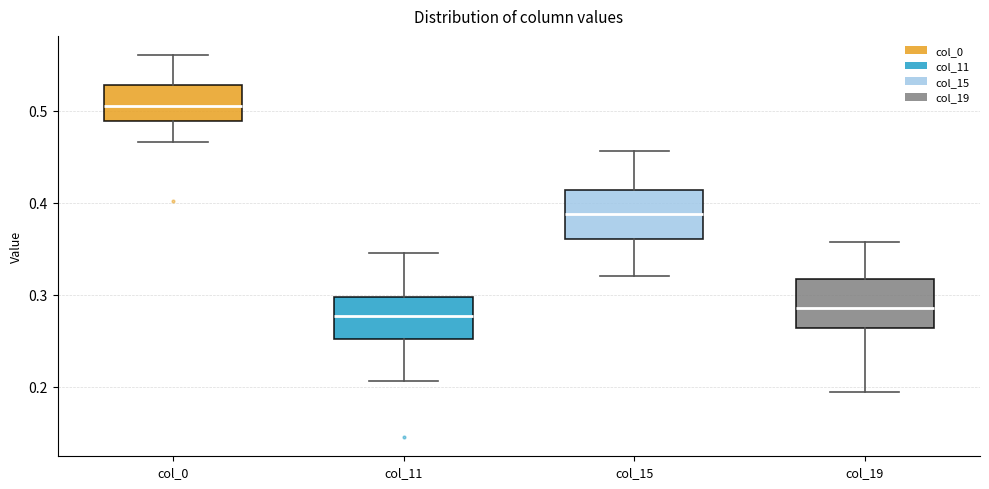

Reading left to right, transcribe this box plot: for each box, give where its median line is, the range the box spans, and where its two whiskers end, as read against the y-axis. The values are not printed on the chart, so give them approximately, as read against the axis.

col_0: median 0.51, box 0.49 to 0.53, whiskers 0.47 to 0.56
col_11: median 0.28, box 0.25 to 0.30, whiskers 0.21 to 0.35
col_15: median 0.39, box 0.36 to 0.41, whiskers 0.32 to 0.46
col_19: median 0.29, box 0.26 to 0.32, whiskers 0.19 to 0.36